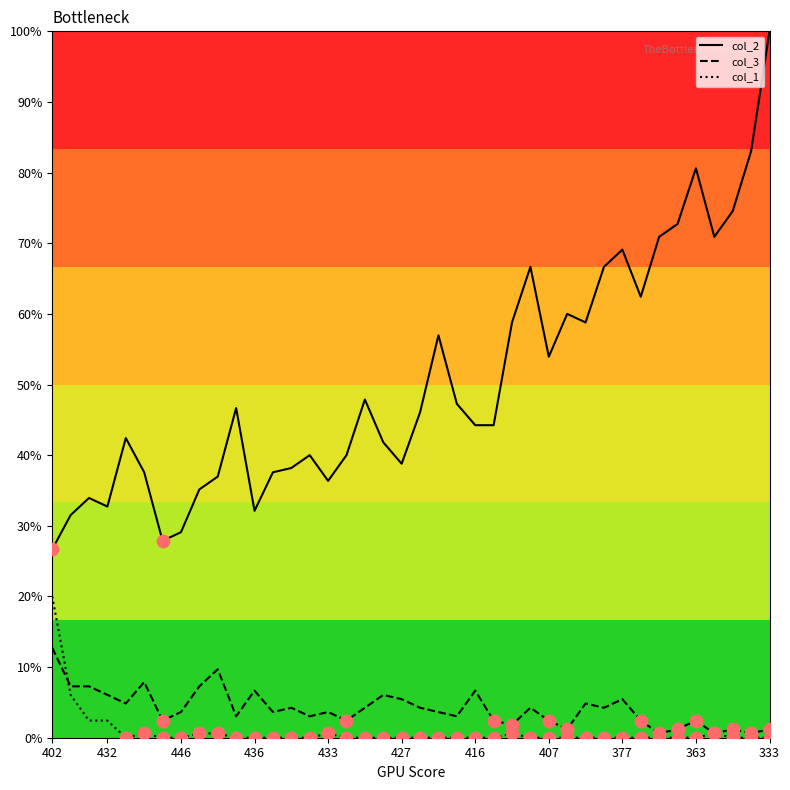

What is the maximum value shown in the chart?

100.0